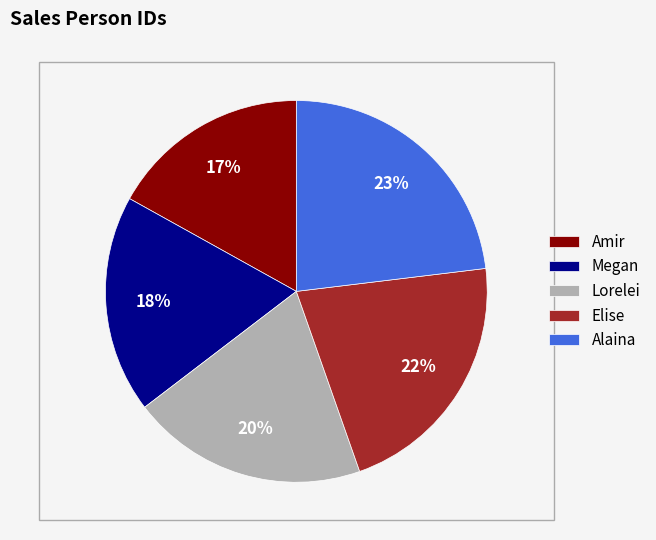

Does Megan account for over 50% of the chart?

No